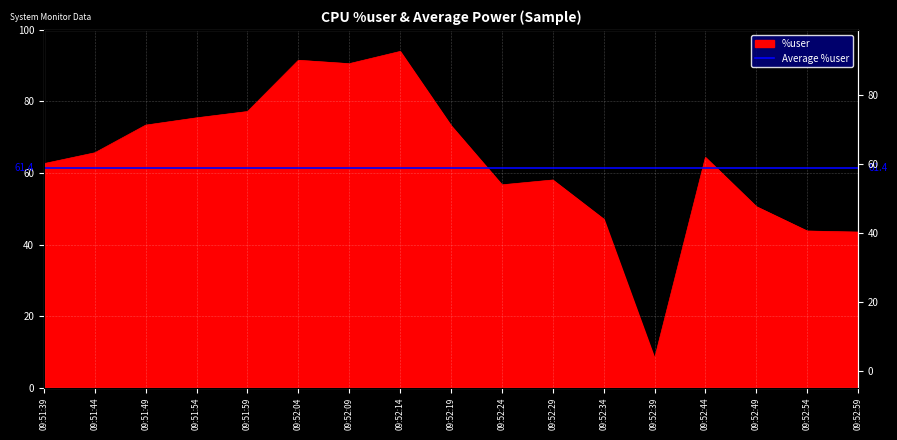

What is the label of the 14th point from the right?

09:51:54